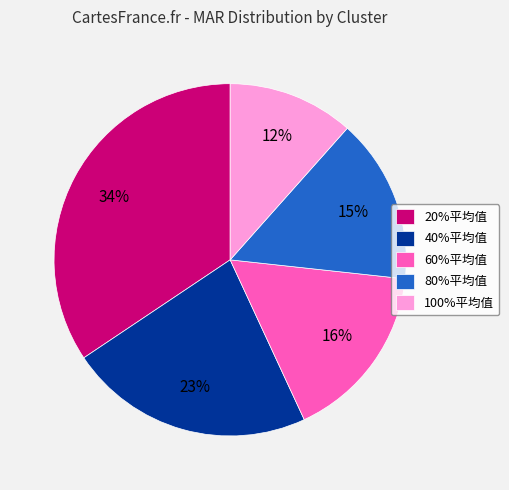

What is the smallest slice in the pie chart?

100%平均值